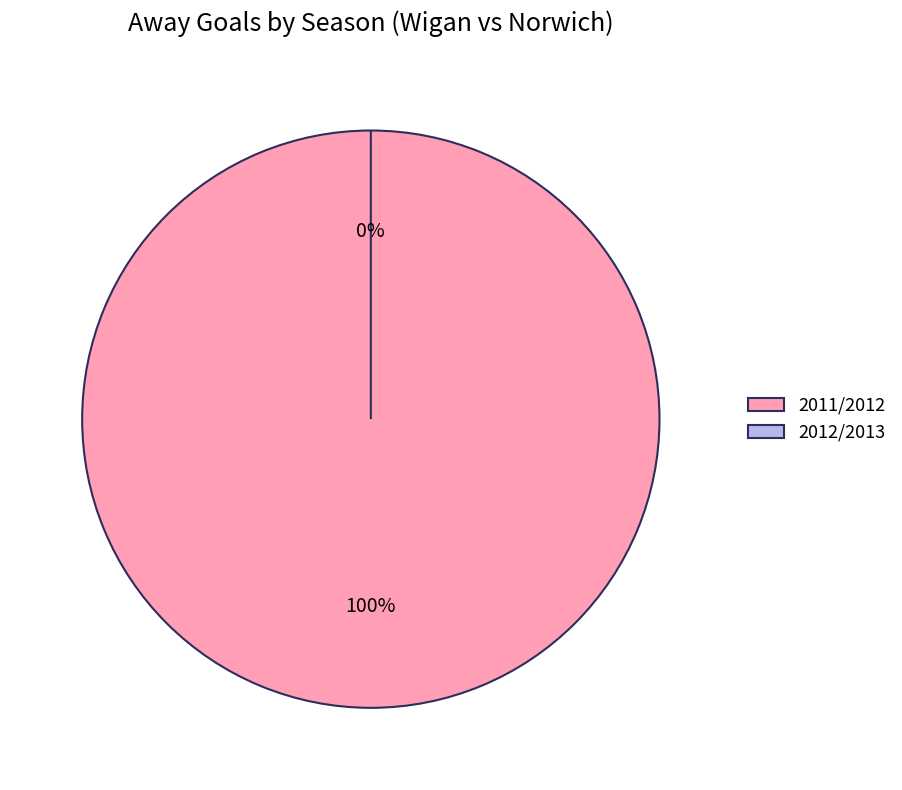

Is it true that 2011/2012 is 91% of the pie?

False